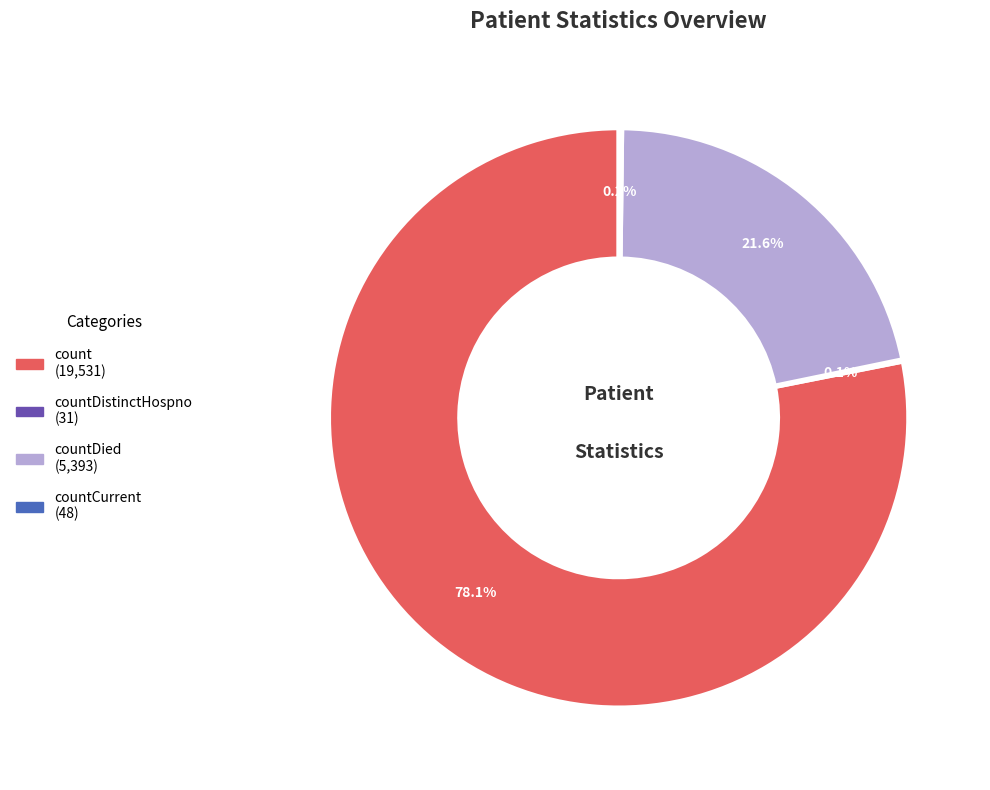

Is there a majority slice in this chart?

Yes